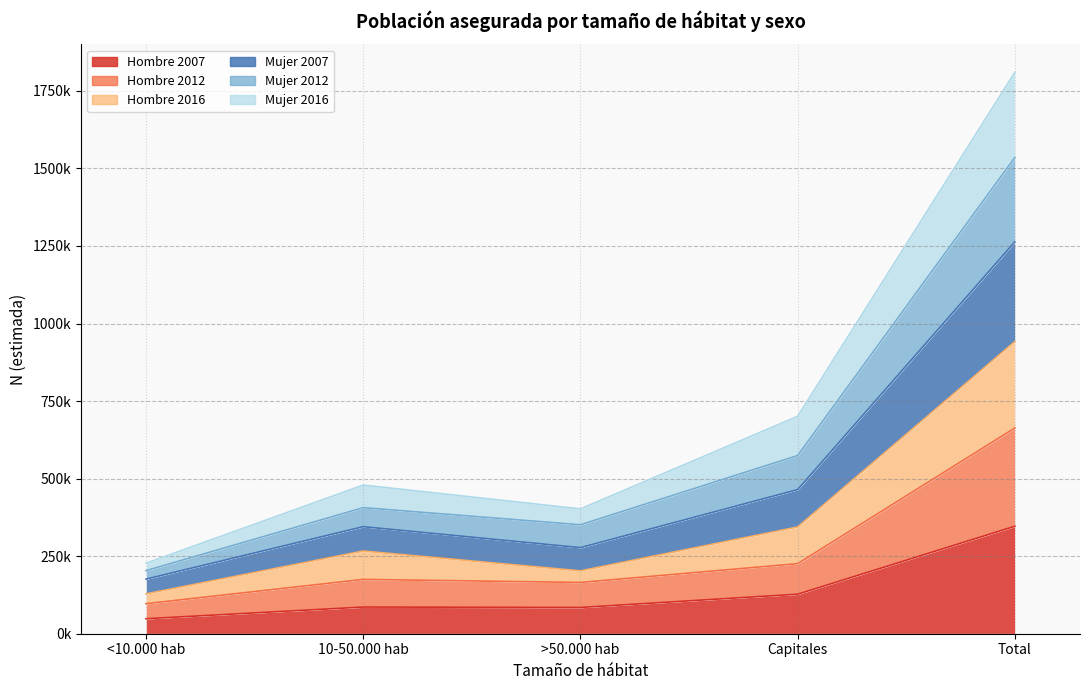

Rank the categories by Hombre 2007 value from highest to lowest.

Total, Capitales, 10-50.000 hab, >50.000 hab, <10.000 hab